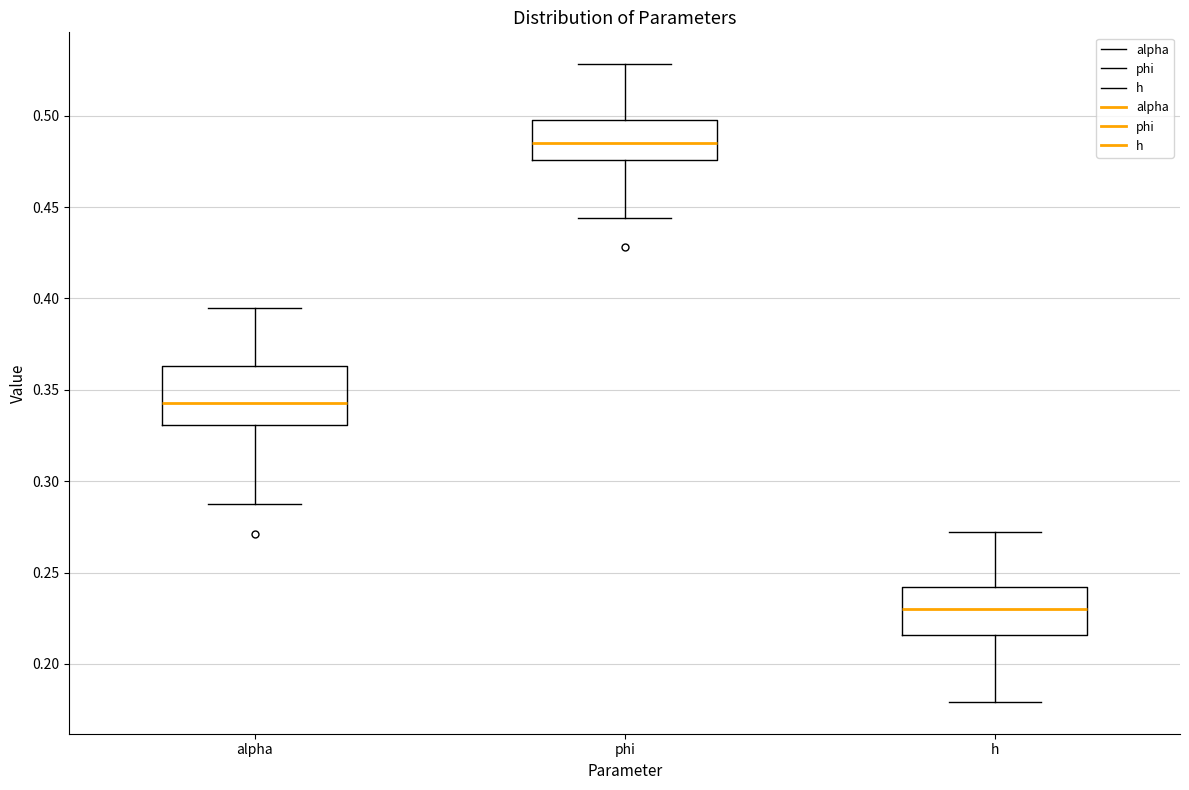

Reading left to right, transcribe this box plot: for each box, give where its median line is, the range the box spans, and where its two whiskers end, as read against the y-axis. The values are not printed on the chart, so give them approximately, as read against the axis.

alpha: median 0.345, box 0.330 to 0.365, whiskers 0.290 to 0.395
phi: median 0.485, box 0.475 to 0.500, whiskers 0.445 to 0.530
h: median 0.230, box 0.215 to 0.240, whiskers 0.180 to 0.270